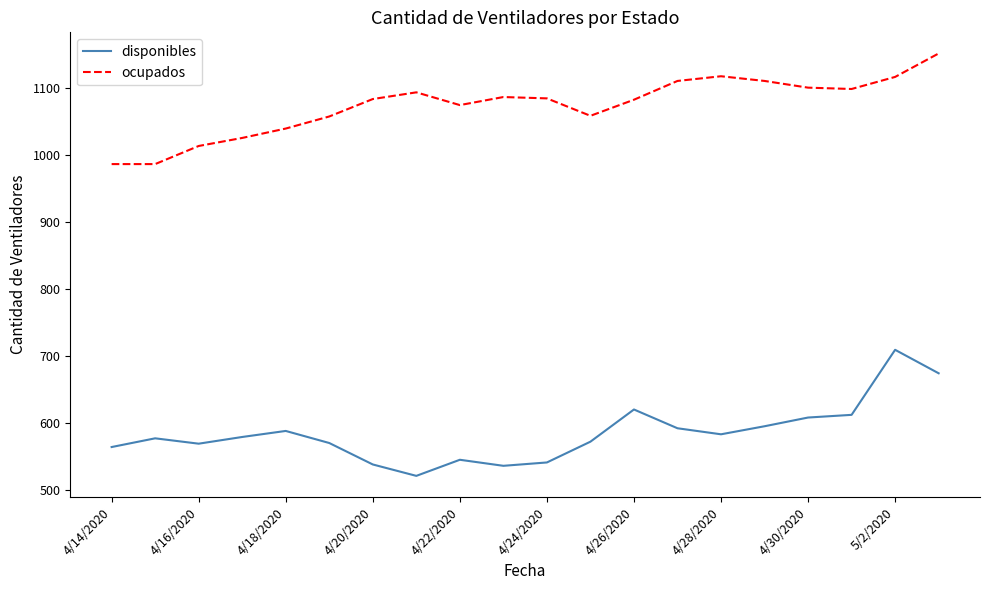

What is the greatest value displayed?

1151